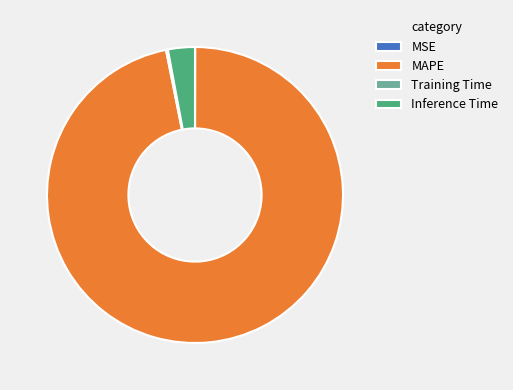

Which slice is the largest?

MAPE